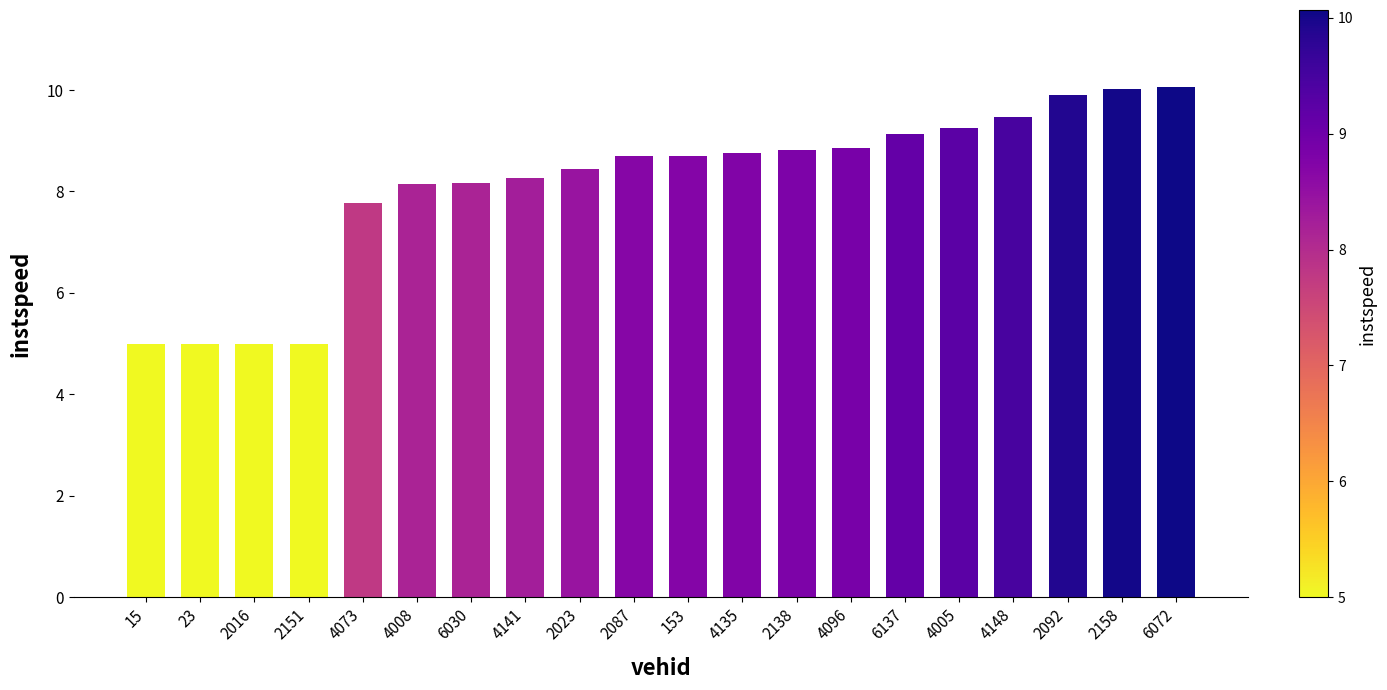

What is the minimum value shown in the chart?

5.0